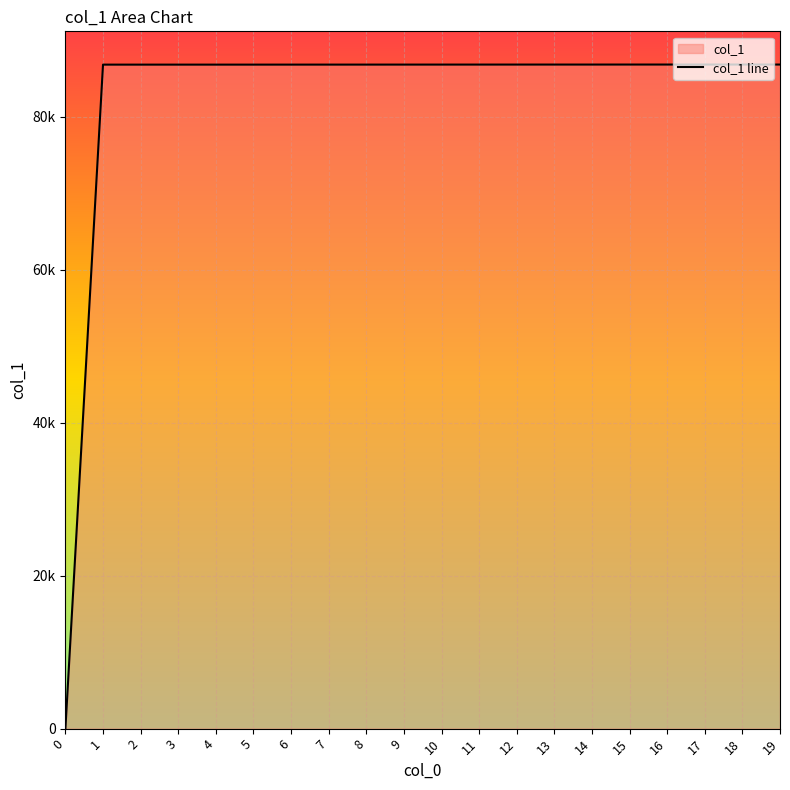

Where does the data first go above 86807?

11